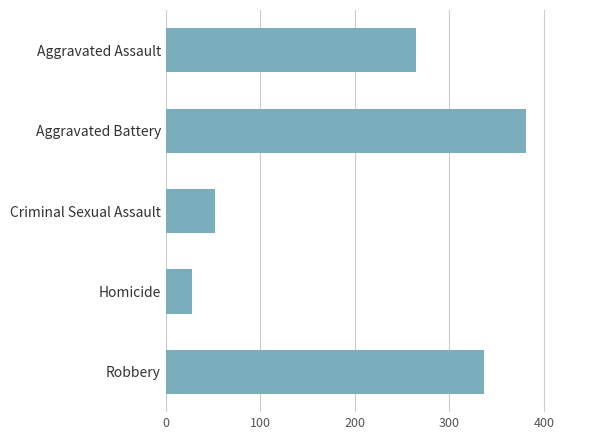

What is the change in value from Aggravated Battery to Homicide?

-353